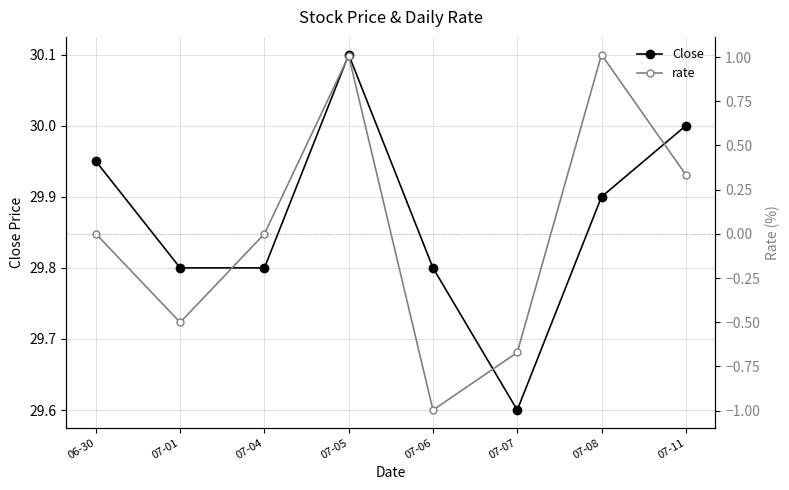

True or false: rate and Close intersect in this chart.

False